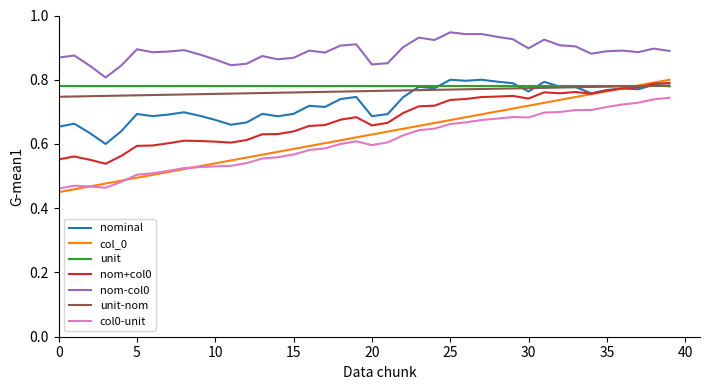

True or false: nom-col0 and unit-nom intersect in this chart.

False